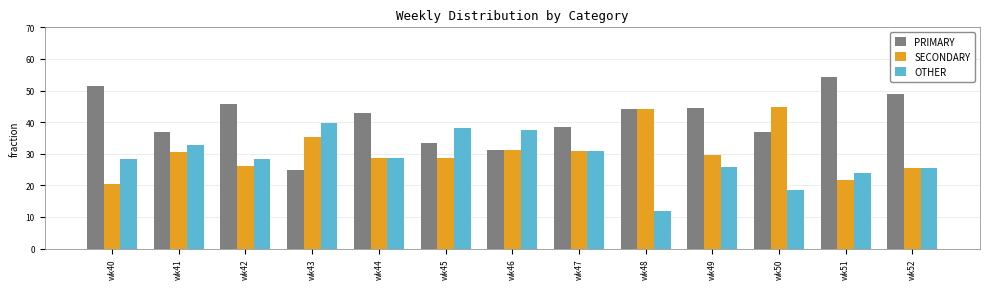

List the series in order of their peak value, lowest first.

OTHER, SECONDARY, PRIMARY